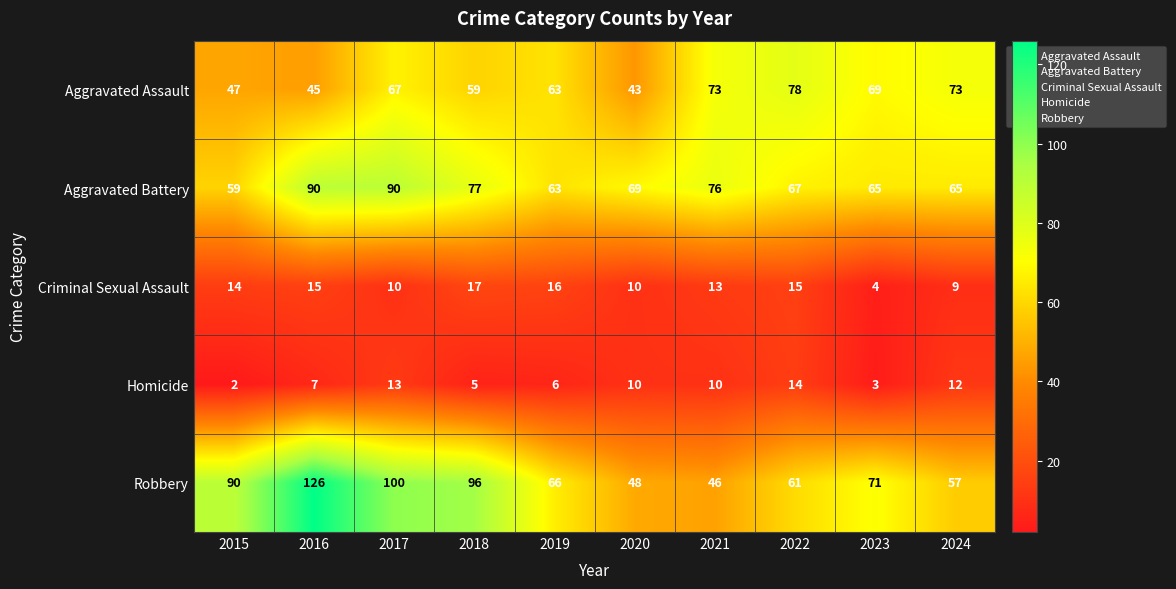

At which label does Aggravated Battery reach its minimum?

2015